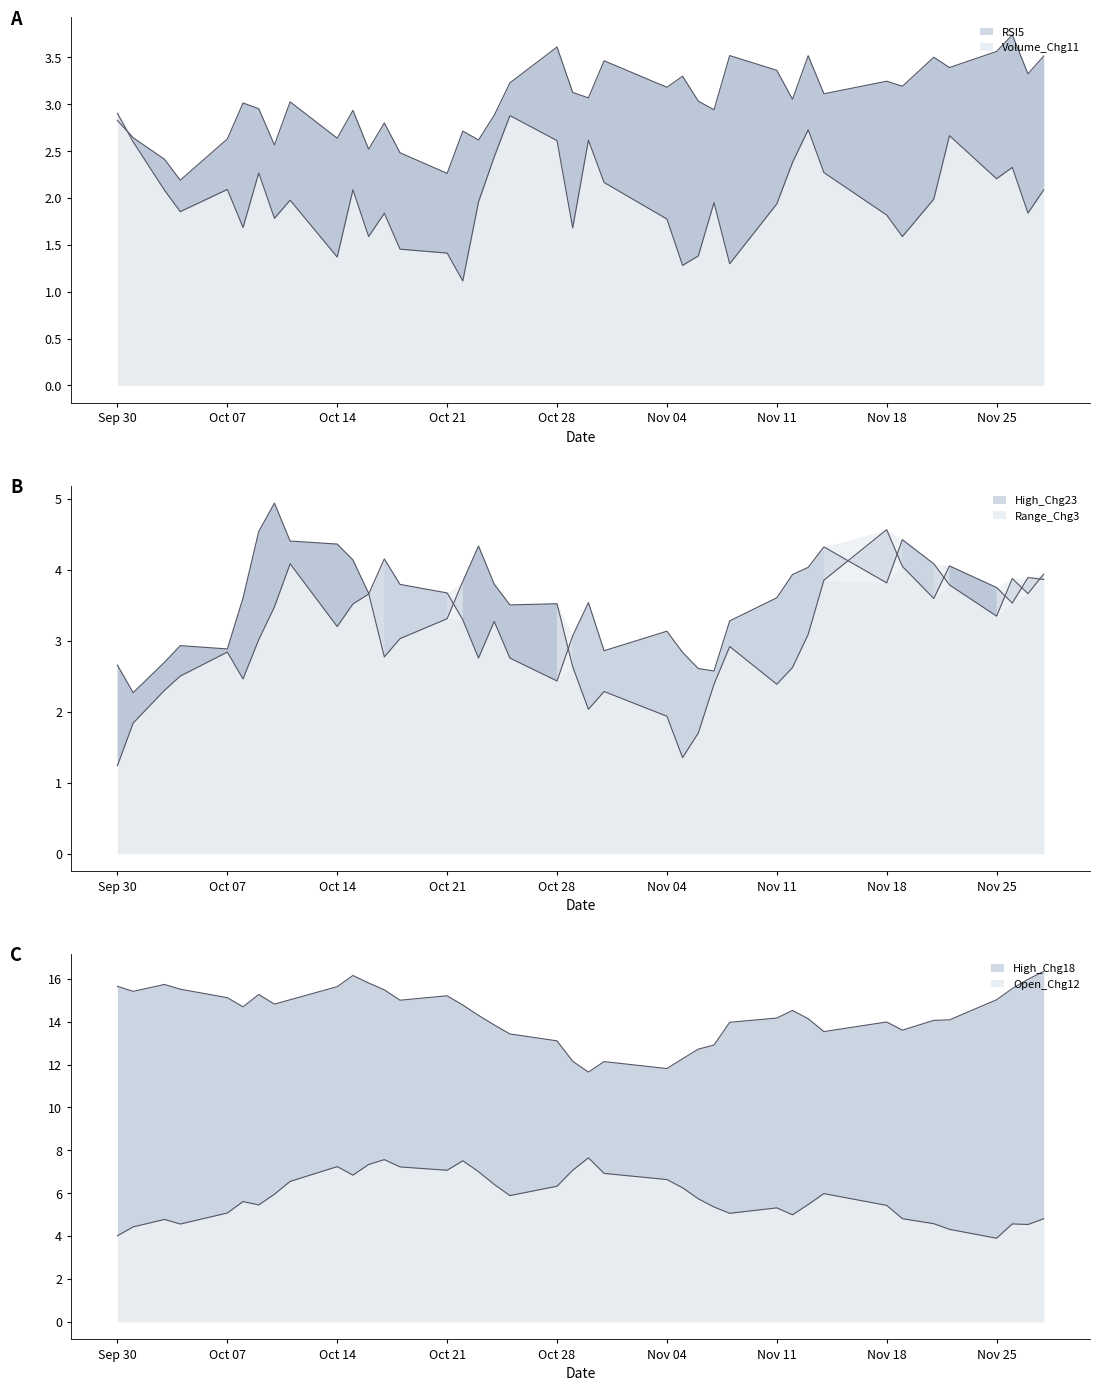

Does the chart have visible grid lines?

No